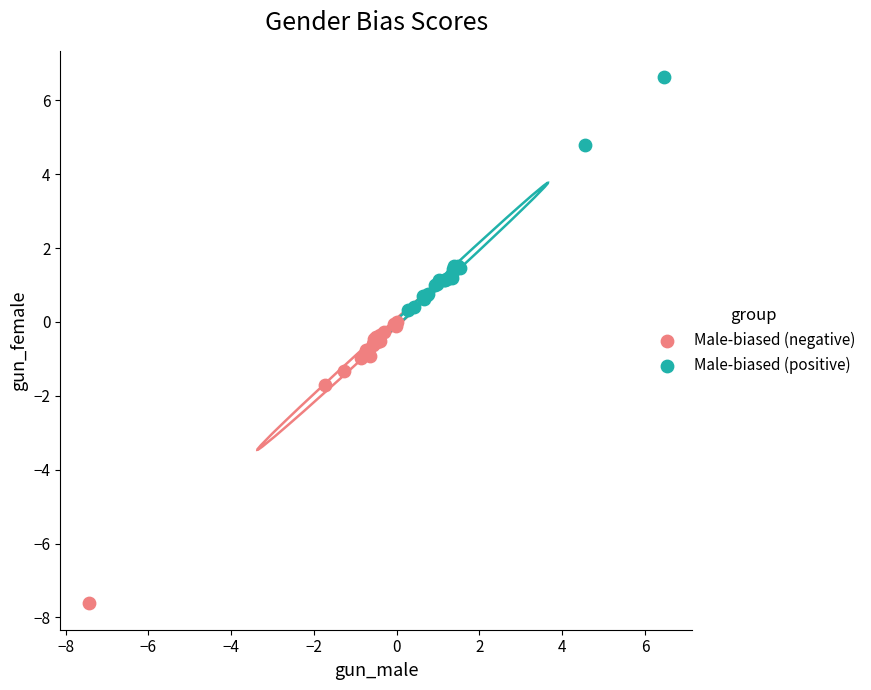

Which series reaches the minimum Y coordinate?

Male-biased (negative)